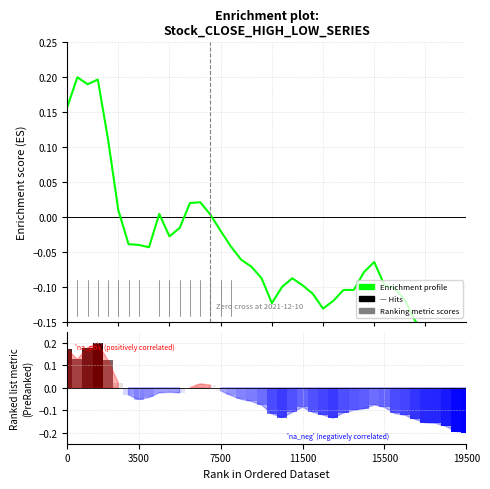

The chart shows a value of -0.0 at 21. True or false?

False